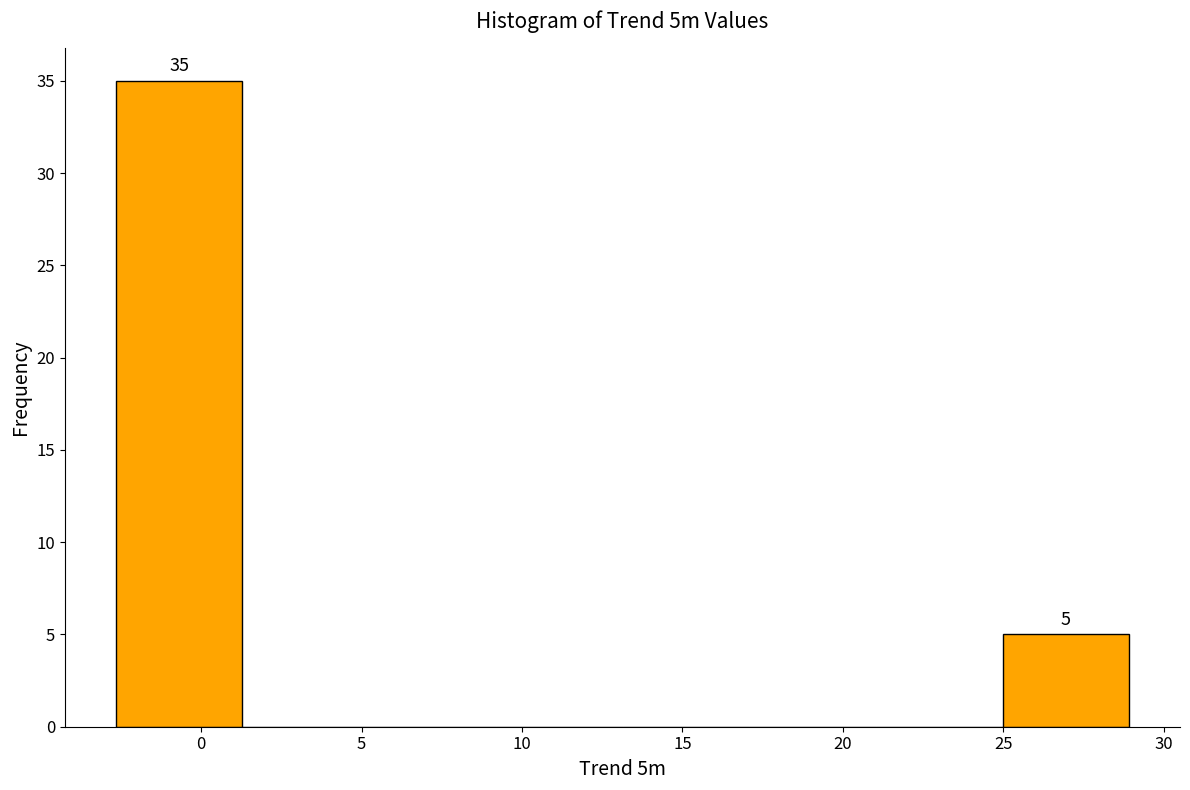

Which range on the x-axis has the tallest bar?

-2.5 to 1.5